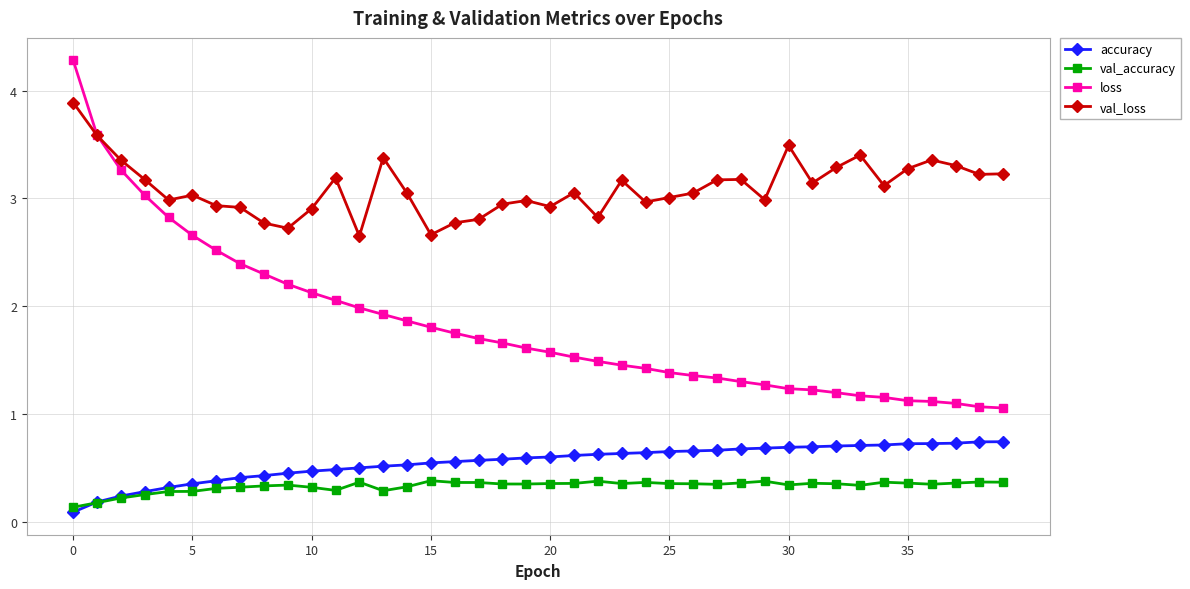

How many lines are shown in the chart?

4